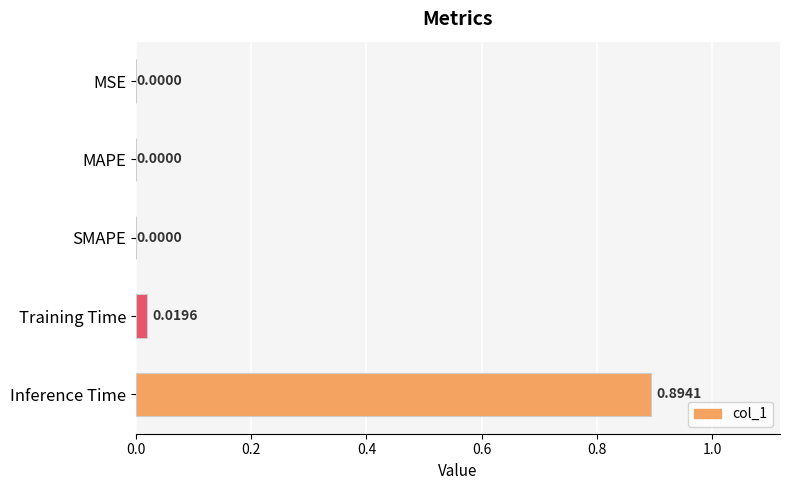

How many series are shown in this chart?

1